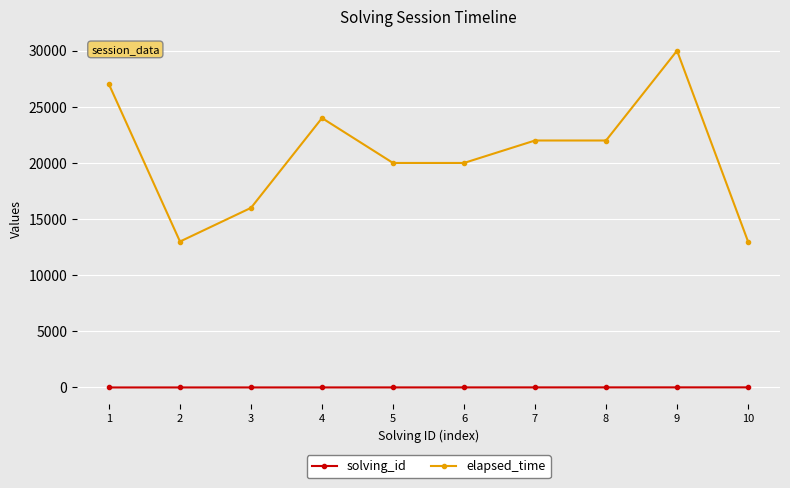

At which category is the sum across all series the highest?

9